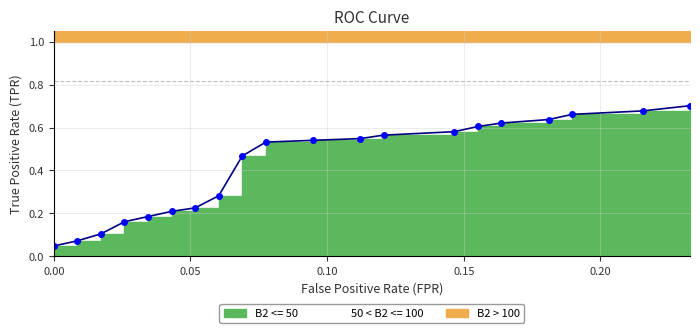

True or false: the data shows 0.7 at 10.

False